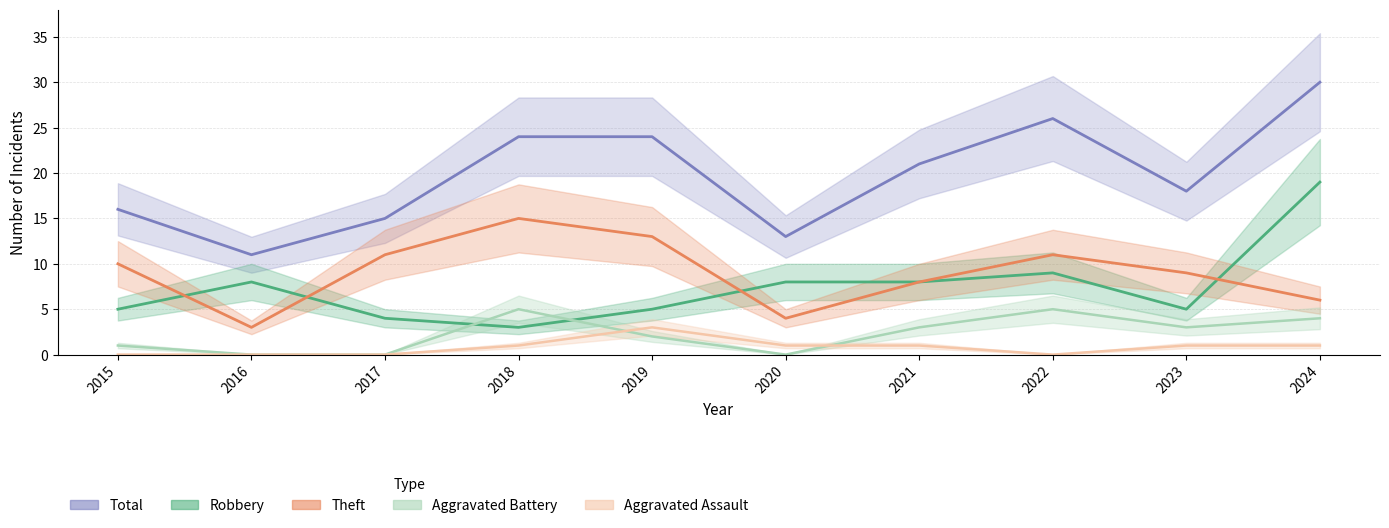

Reading left to right, what are all the values shown in this chart?

Total: 16	11	15	24	24	13	21	26	18	30
Robbery: 5	8	4	3	5	8	8	9	5	19
Theft: 10	3	11	15	13	4	8	11	9	6
Aggravated Battery: 1	0	0	5	2	0	3	5	3	4
Aggravated Assault: 0	0	0	1	3	1	1	0	1	1